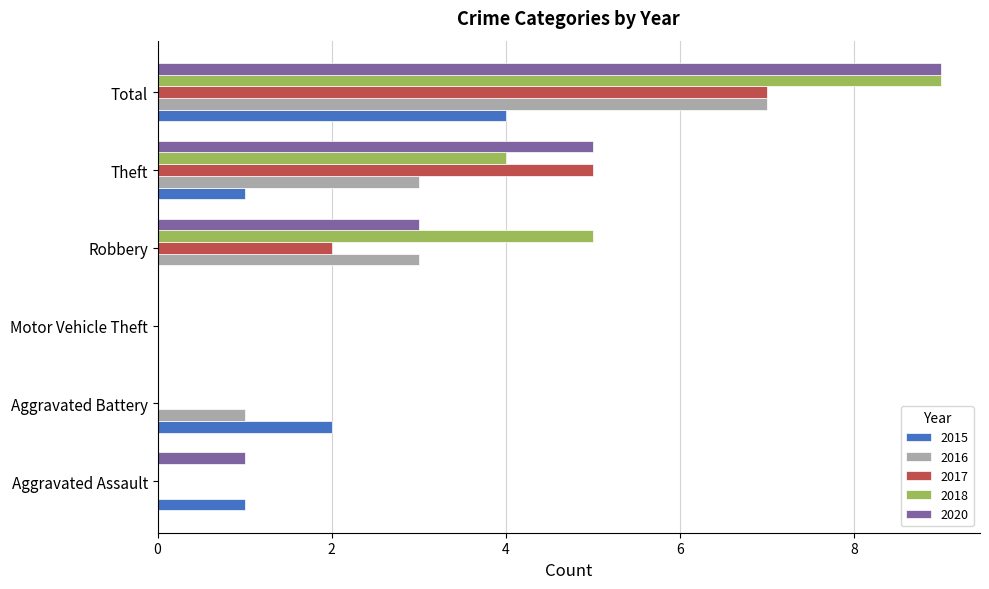

What is the sum of all 2020 values?

18